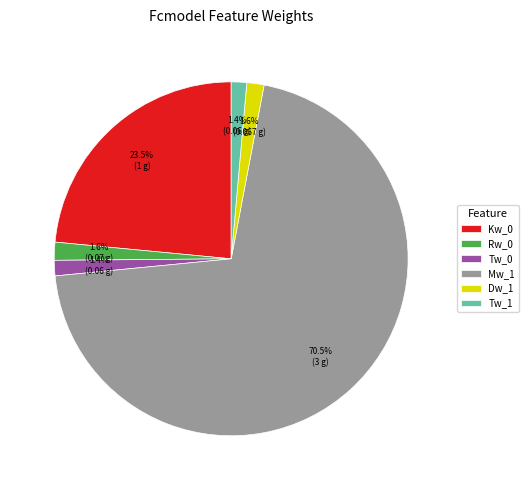

To the nearest percent, what is the average slice percentage?

17%